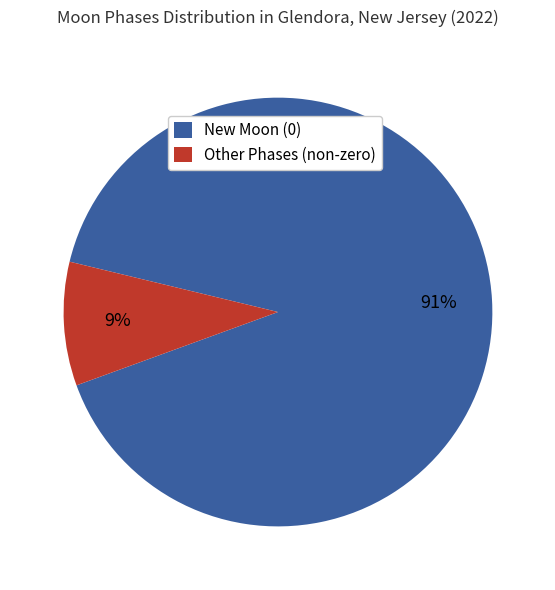

Is there any slice that represents more than half of the pie?

Yes